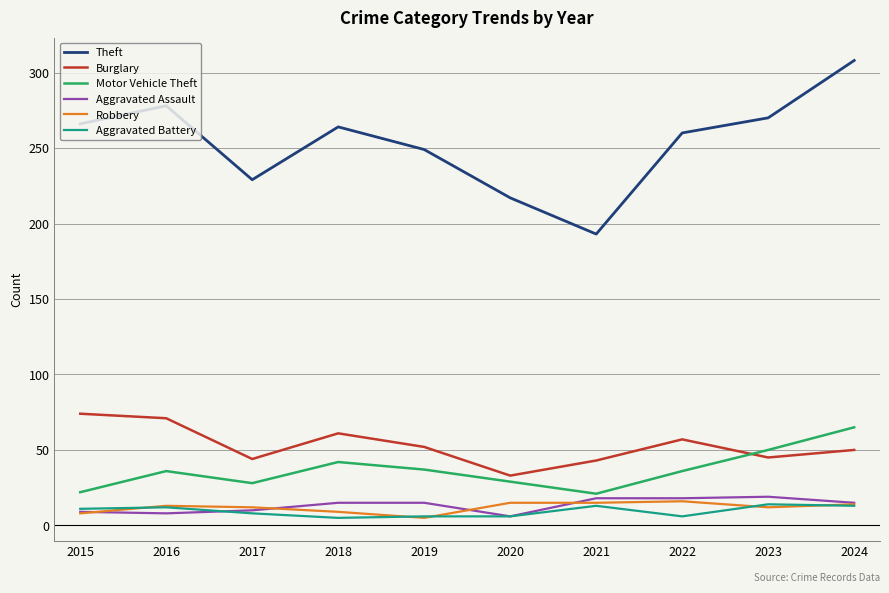

Which series changed the most between 2020 and 2024?

Theft